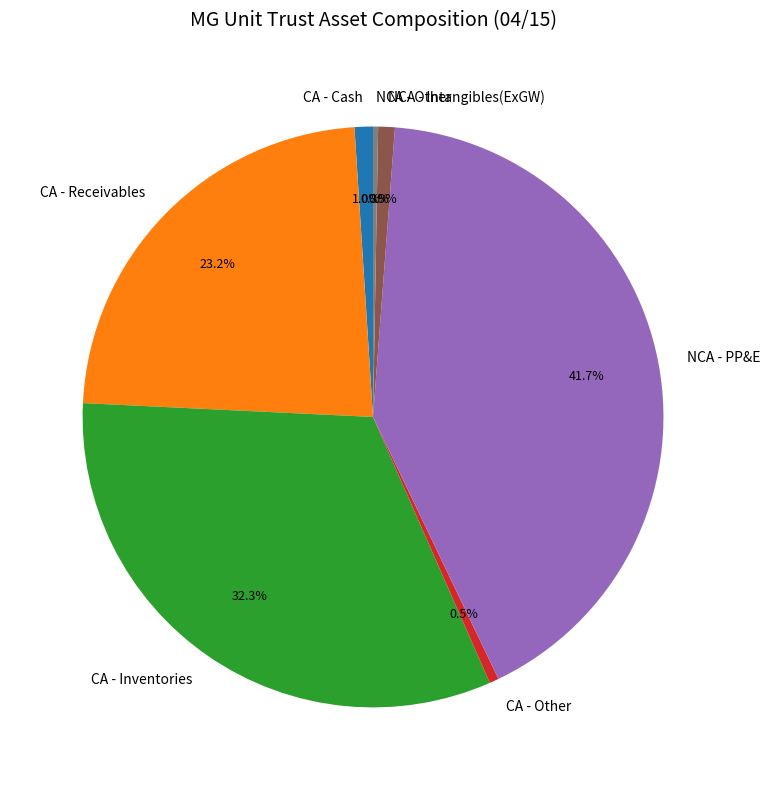

Is it true that CA - Cash is 11% of the pie?

False